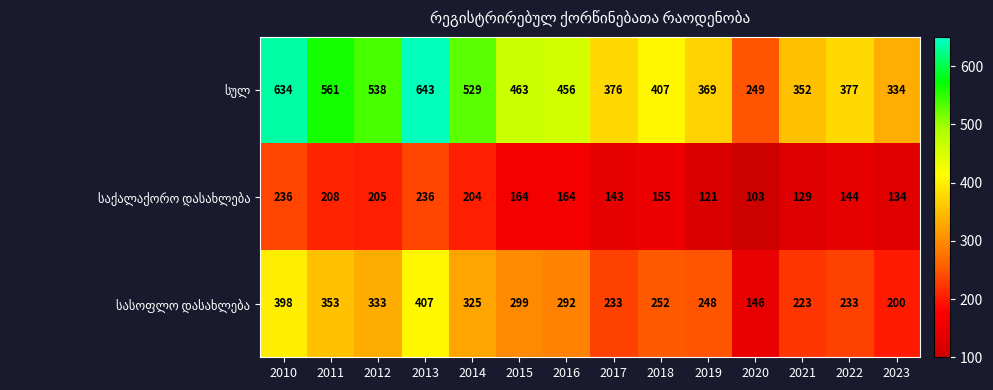

Which category has the lowest value across all series?

2020